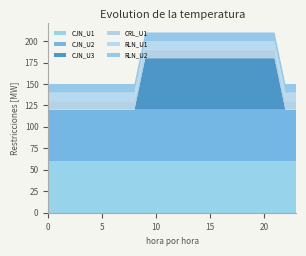

Reading left to right, list all the values displayed in this chart.

CJN_U1: 60	60	60	60	60	60	60	60	60	60	60	60	60	60	60	60	60	60	60	60	60	60	60	60
CJN_U2: 60	60	60	60	60	60	60	60	60	60	60	60	60	60	60	60	60	60	60	60	60	60	60	60
CJN_U3: 0	0	0	0	0	0	0	0	0	60	60	60	60	60	60	60	60	60	60	60	60	60	0	0
CRL_U1: 10	10	10	10	10	10	10	10	10	10	10	10	10	10	10	10	10	10	10	10	10	10	10	10
RLN_U1: 10	10	10	10	10	10	10	10	10	10	10	10	10	10	10	10	10	10	10	10	10	10	10	10
RLN_U2: 10	10	10	10	10	10	10	10	10	10	10	10	10	10	10	10	10	10	10	10	10	10	10	10